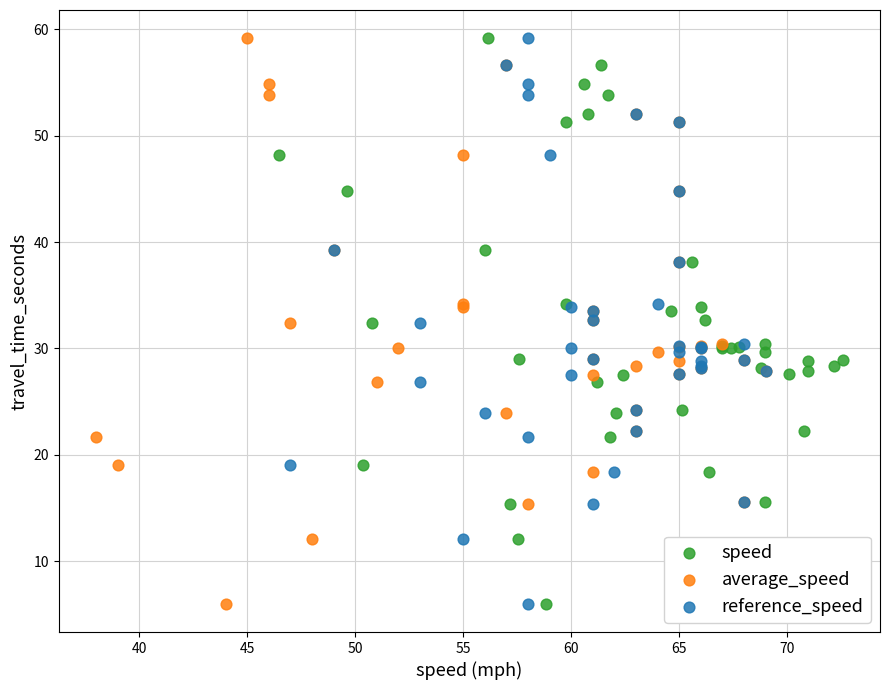

What are all the series names shown in the legend?

speed, average_speed, reference_speed